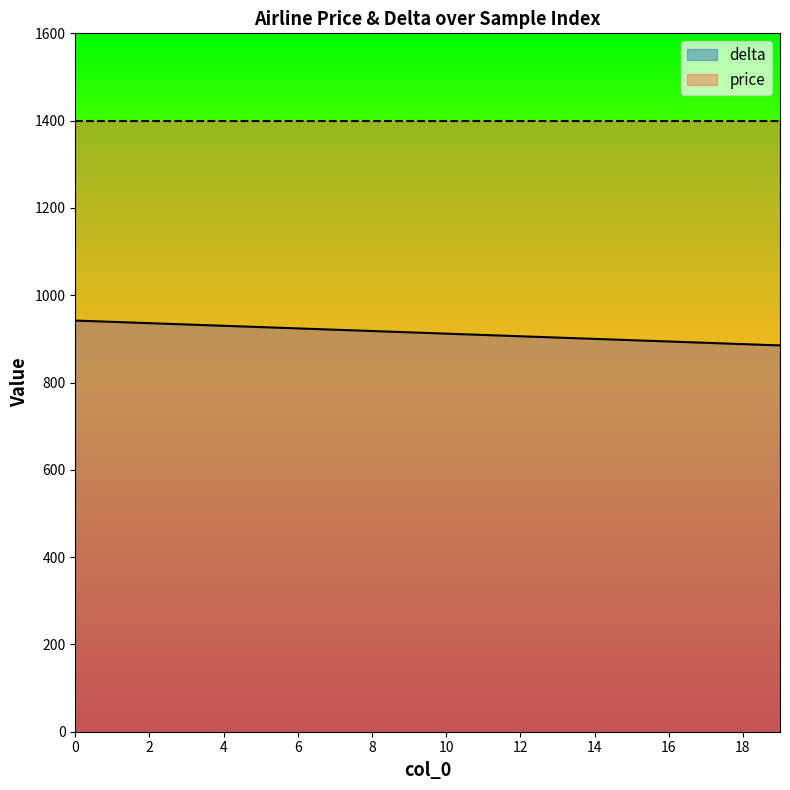

Reading right to left, transcribe all the data shown in this chart.

19=885	18=888	17=891	16=894	15=897	14=900	13=903	12=906	11=909	10=912	9=915	8=918	7=921	6=924	5=927	4=930	3=933	2=936	1=939	0=942